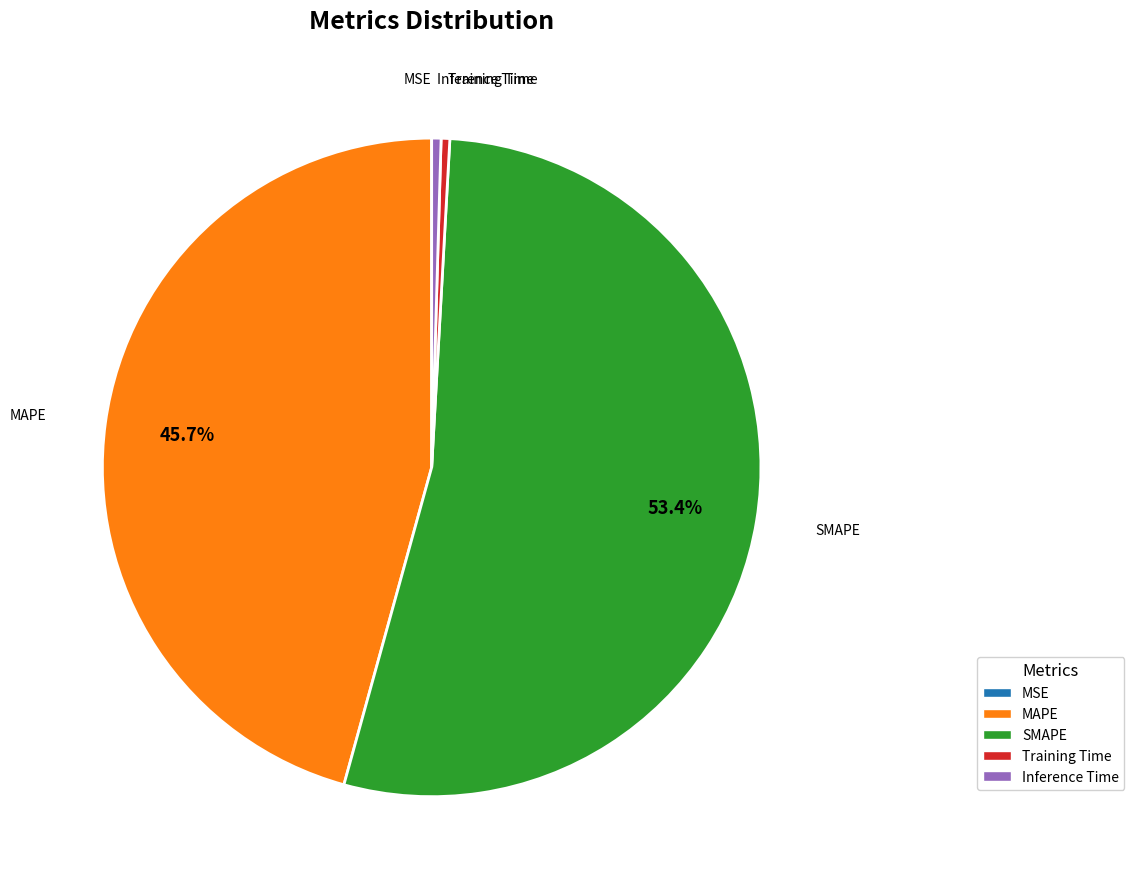

Which category has the biggest portion of the pie?

SMAPE